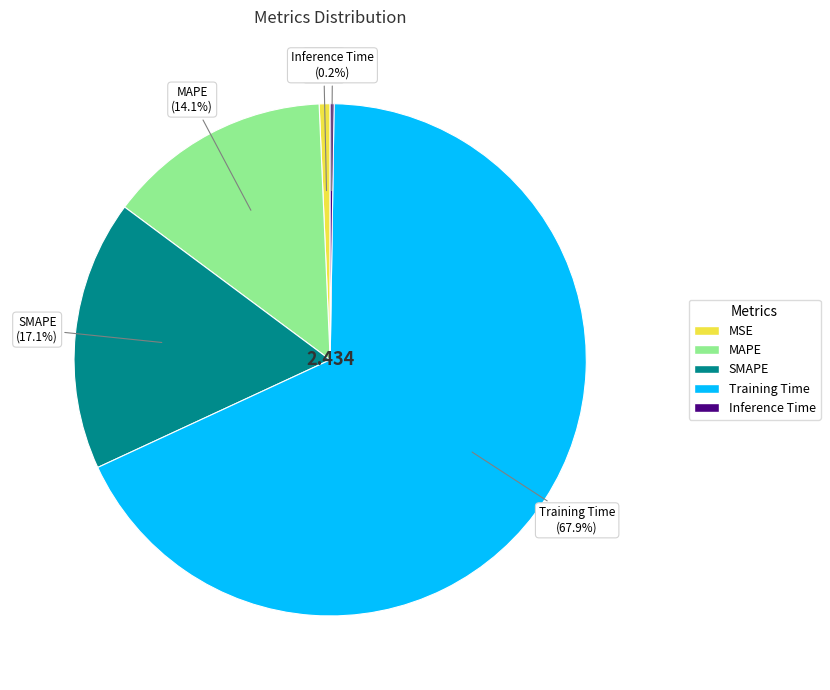

Between Training Time and MSE, which is larger?

Training Time